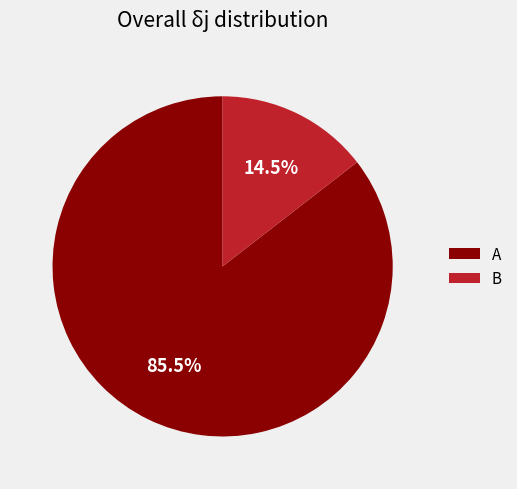

How many segments does this pie chart have?

2